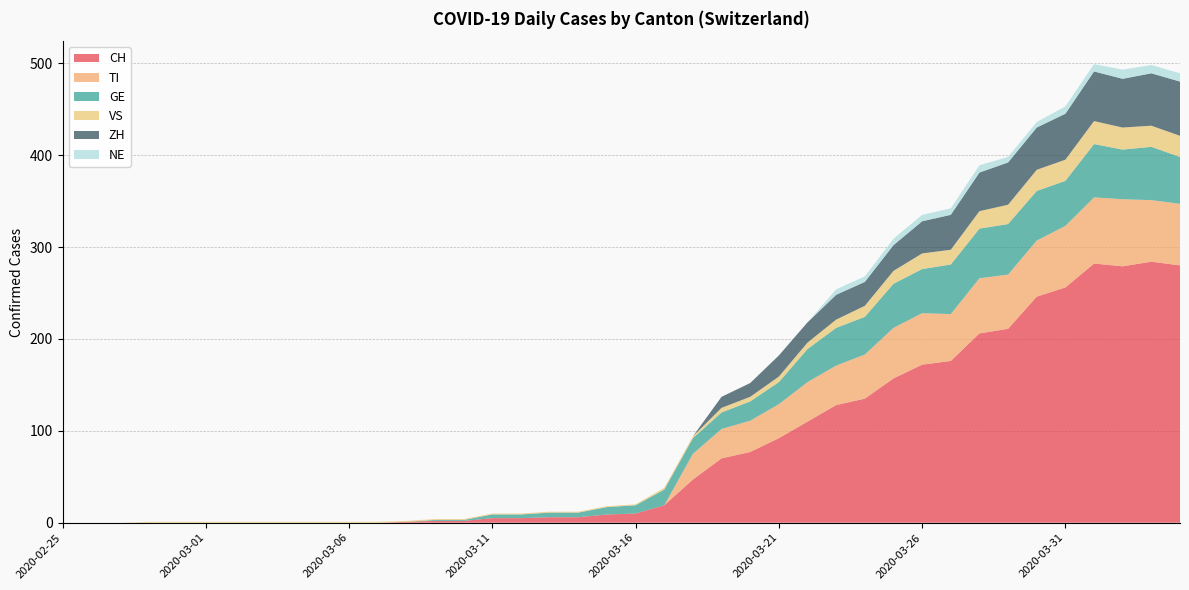

Reading right to left, what are all the values shown in this chart?

CH: 280	284	279	282	256	246	211	206	176	172	157	135	128	110	92	77	70	47	19	10	9	6	6	5	5	2	2	1	0	0	0	0	0	0	0	0	0	0	0	0
TI: 67	67	73	72	67	61	59	60	51	56	55	48	43	43	37	34	32	28	0	0	0	0	0	0	0	0	0	0	0	0	0	0	0	0	0	0	0	0	0	0
GE: 51	58	54	58	49	54	55	54	54	48	48	41	41	36	24	21	18	17	17	9	8	5	5	4	4	1	1	0	0	0	0	0	0	0	0	0	0	0	0	0
VS: 23	23	24	25	23	23	21	19	16	17	14	12	9	7	6	5	5	2	2	1	1	1	1	1	1	1	1	1	1	1	1	1	1	1	1	1	1	0	0	0
ZH: 59	57	53	54	50	46	46	42	38	35	28	26	27	22	23	15	12	0	0	0	0	0	0	0	0	0	0	0	0	0	0	0	0	0	0	0	0	0	0	0
NE: 9	9	10	8	8	6	6	8	7	7	7	6	6	0	0	0	0	0	0	0	0	0	0	0	0	0	0	0	0	0	0	0	0	0	0	0	0	0	0	0